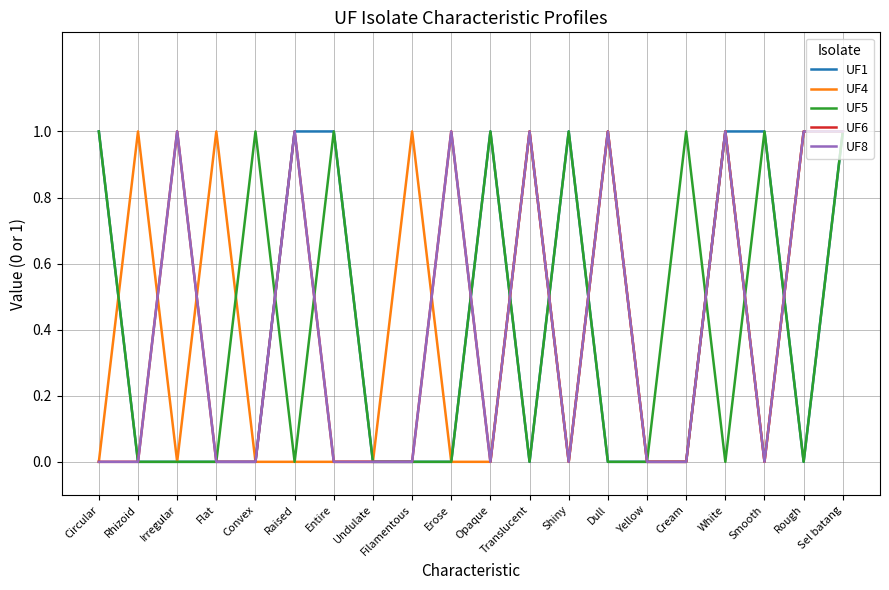

Reading right to left, what are all the values shown in this chart?

UF1: Sel batang=1	Rough=0	Smooth=1	White=1	Cream=0	Yellow=0	Dull=0	Shiny=1	Translucent=0	Opaque=1	Erose=0	Filamentous=0	Undulate=0	Entire=1	Raised=1	Convex=0	Flat=0	Irregular=0	Rhizoid=0	Circular=1
UF4: Sel batang=1	Rough=1	Smooth=0	White=1	Cream=0	Yellow=0	Dull=1	Shiny=0	Translucent=1	Opaque=0	Erose=0	Filamentous=1	Undulate=0	Entire=0	Raised=0	Convex=0	Flat=1	Irregular=0	Rhizoid=1	Circular=0
UF5: Sel batang=1	Rough=0	Smooth=1	White=0	Cream=1	Yellow=0	Dull=0	Shiny=1	Translucent=0	Opaque=1	Erose=0	Filamentous=0	Undulate=0	Entire=1	Raised=0	Convex=1	Flat=0	Irregular=0	Rhizoid=0	Circular=1
UF6: Sel batang=1	Rough=1	Smooth=0	White=1	Cream=0	Yellow=0	Dull=1	Shiny=0	Translucent=1	Opaque=0	Erose=1	Filamentous=0	Undulate=0	Entire=0	Raised=1	Convex=0	Flat=0	Irregular=1	Rhizoid=0	Circular=0
UF8: Sel batang=1	Rough=1	Smooth=0	White=1	Cream=0	Yellow=0	Dull=1	Shiny=0	Translucent=1	Opaque=0	Erose=1	Filamentous=0	Undulate=0	Entire=0	Raised=1	Convex=0	Flat=0	Irregular=1	Rhizoid=0	Circular=0